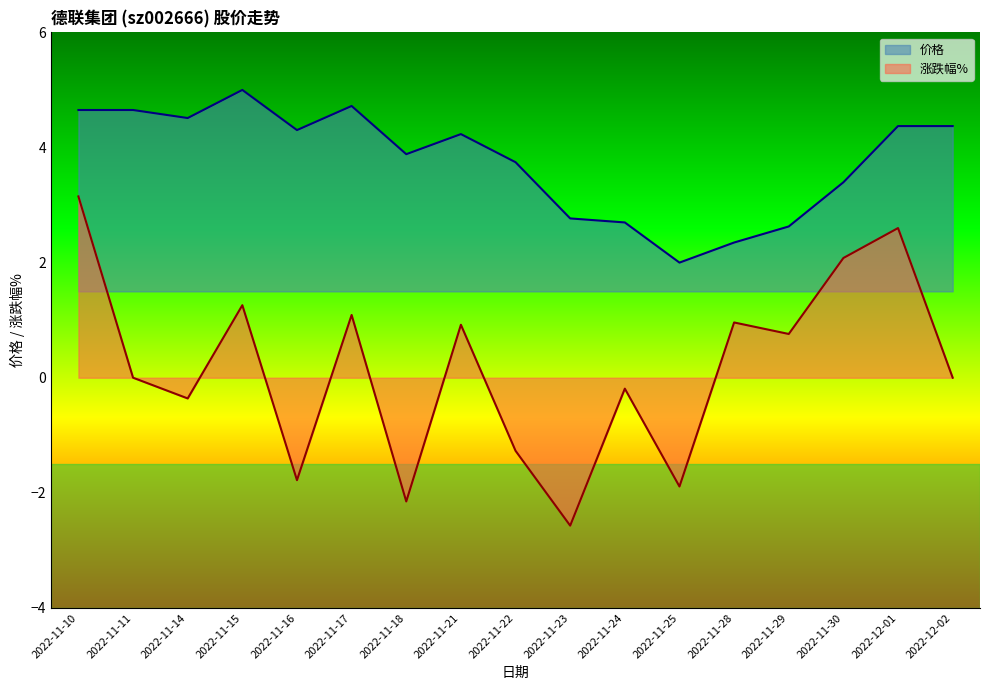

Does the chart display data point markers on the line(s)?

No